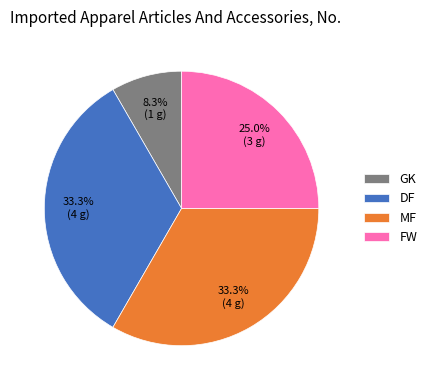

Is DF the majority of the pie?

No